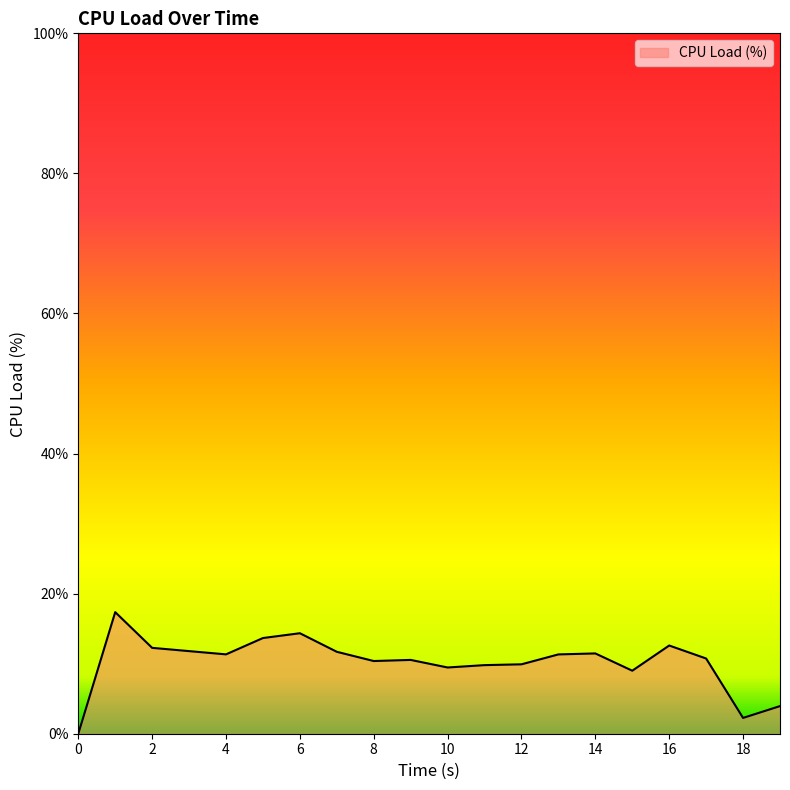

What is the difference between the maximum and minimum values?

17.4